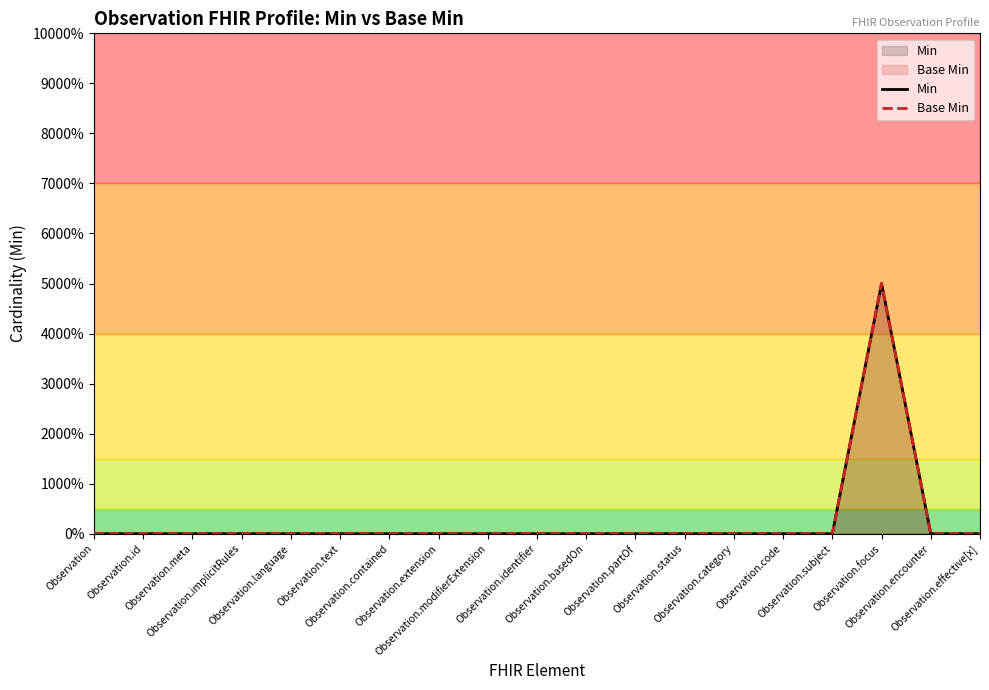

What is the label of the 9th point from the left?

Observation.modifierExtension